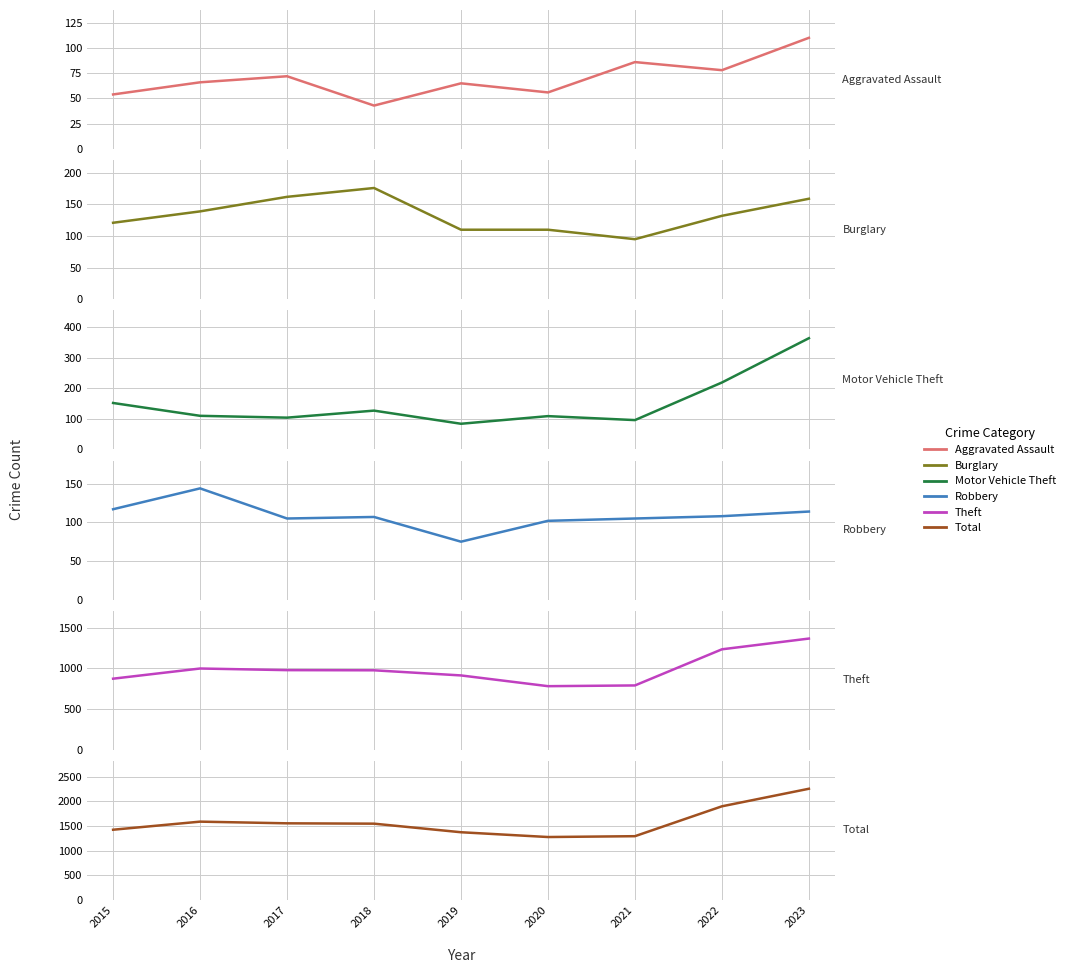

Does the chart display data point markers on the line(s)?

No